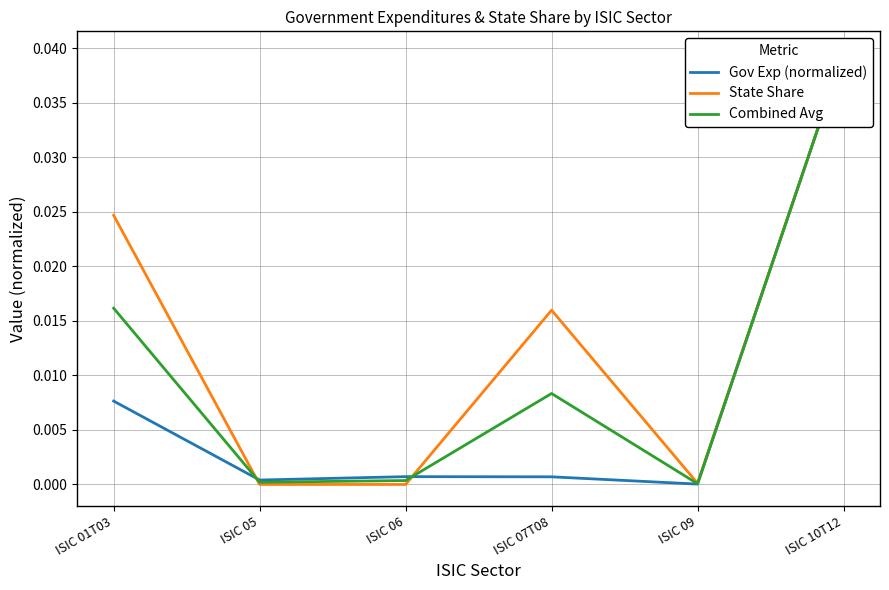

Which has a higher value, ISIC 10T12 or ISIC 05?

ISIC 10T12